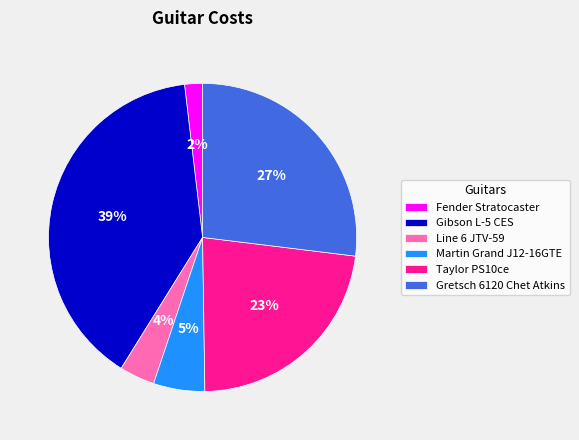

Which slice is the smallest?

Fender Stratocaster